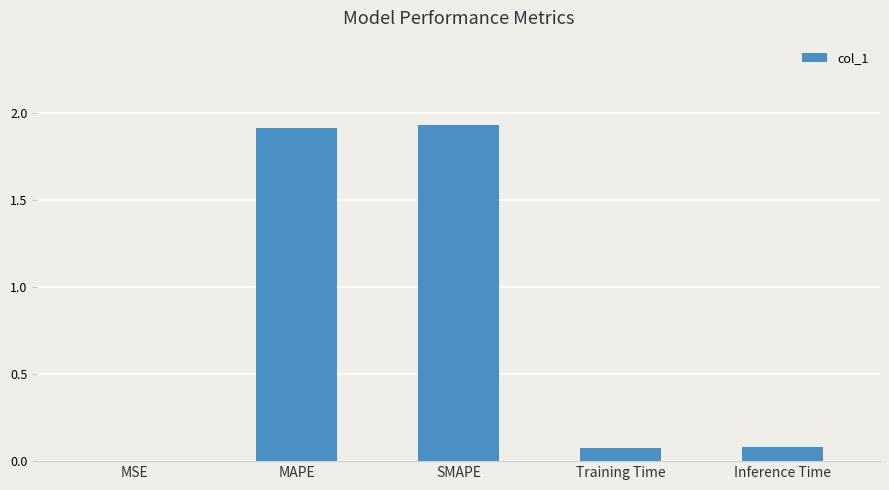

Is it true that the value at MAPE is 0.6?

False